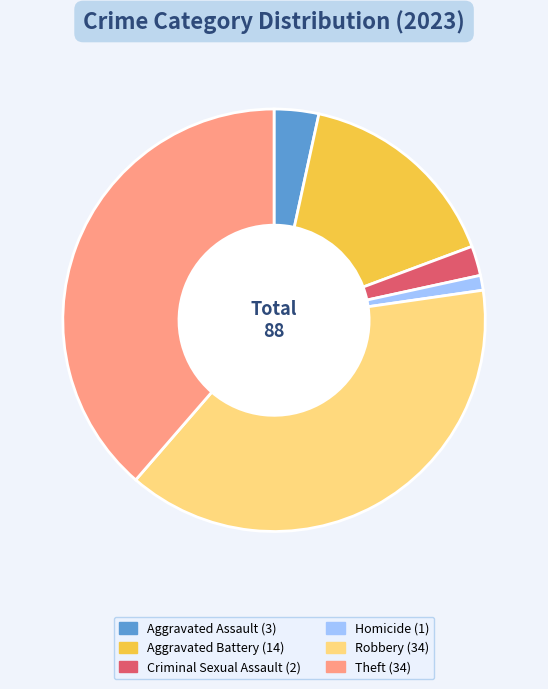

Is there any slice that represents more than half of the pie?

No